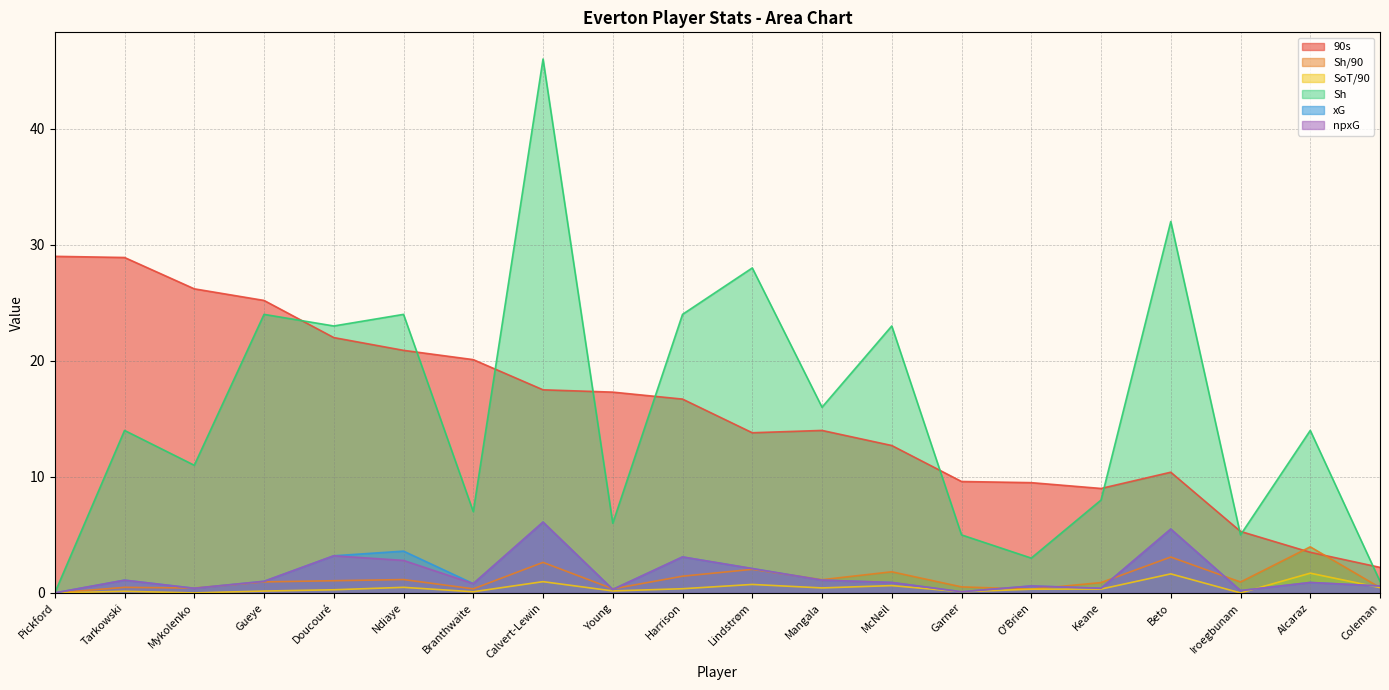

What is the sum of the Sh/90 values at Beto and Calvert-Lewin?

5.7